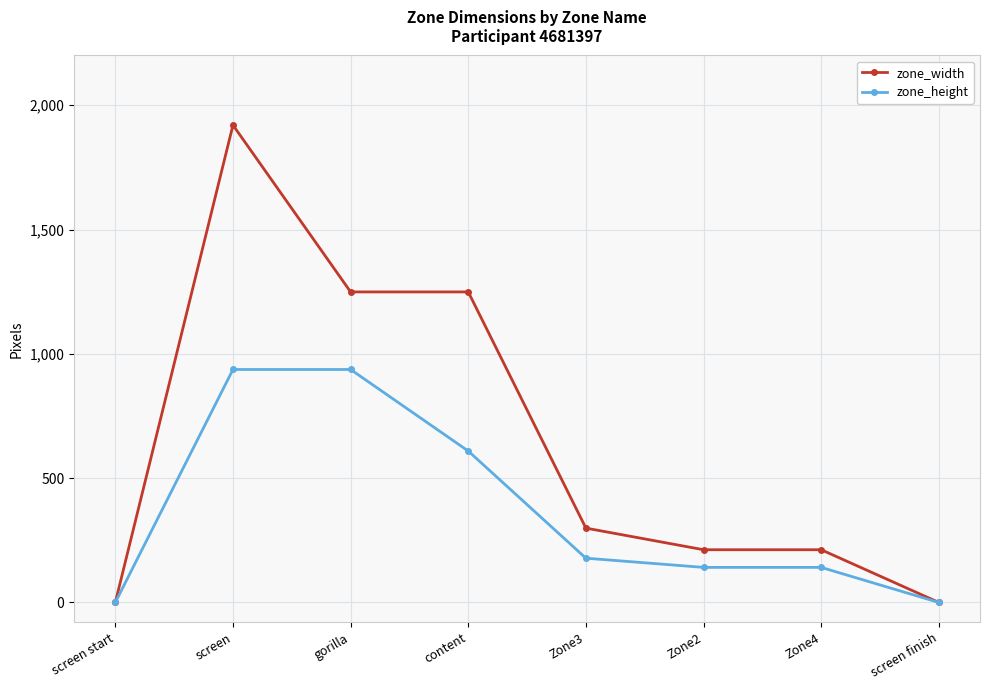

Reading left to right, extract all data points from this chart.

zone_width: screen start=0	screen=1920	gorilla=1249	content=1249	Zone3=299	Zone2=212	Zone4=212	screen finish=0
zone_height: screen start=0	screen=937	gorilla=937	content=609	Zone3=178	Zone2=141	Zone4=141	screen finish=0